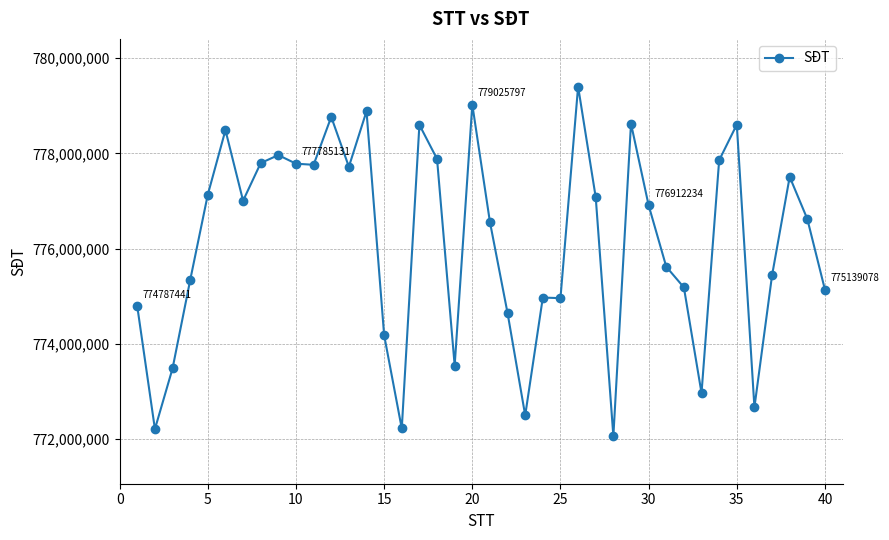

What is the greatest value displayed?

779404903